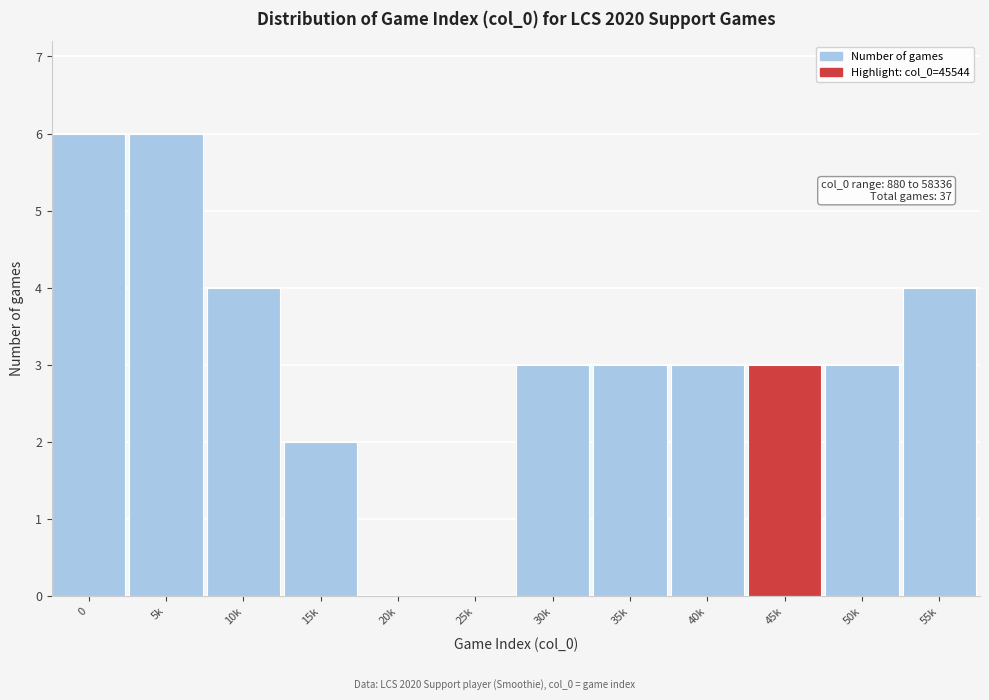

Reading right to left, list all the values displayed in this chart.

55k=4	50k=3	45k=3	40k=3	35k=3	30k=3	25k=0	20k=0	15k=2	10k=4	5k=6	0=6